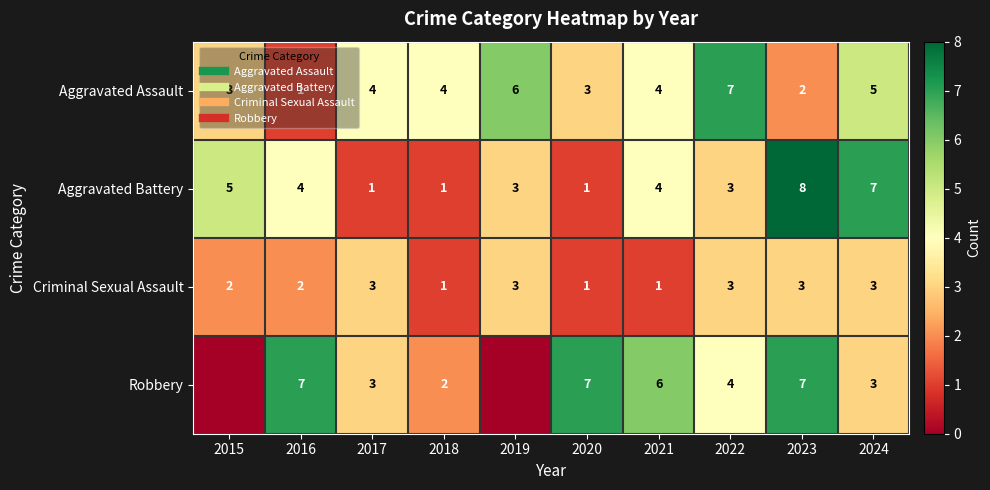

What value does the Criminal Sexual Assault series have at 2019?

3